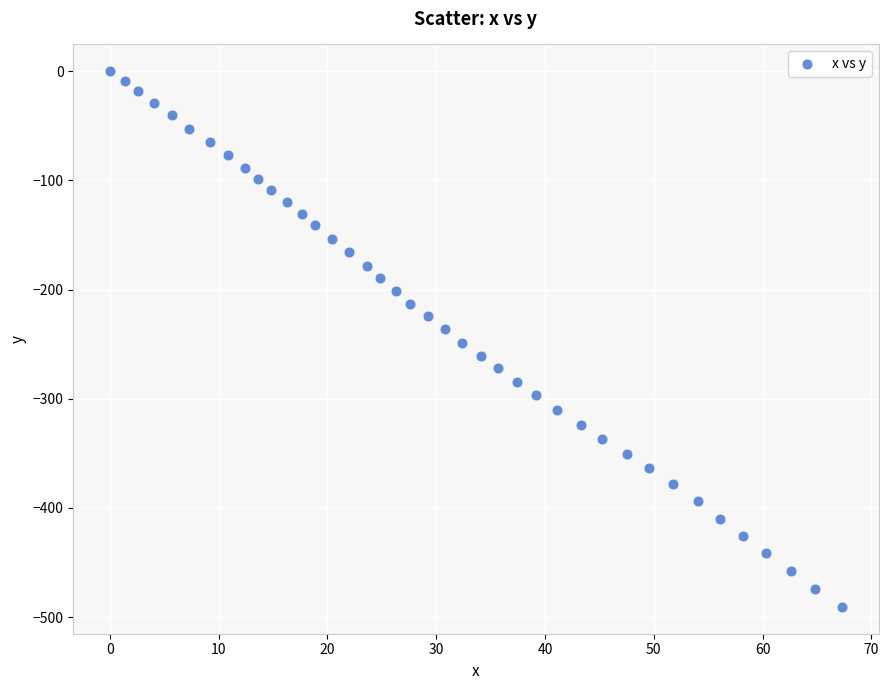

What is the range of Y values (max minus min)?

490.7